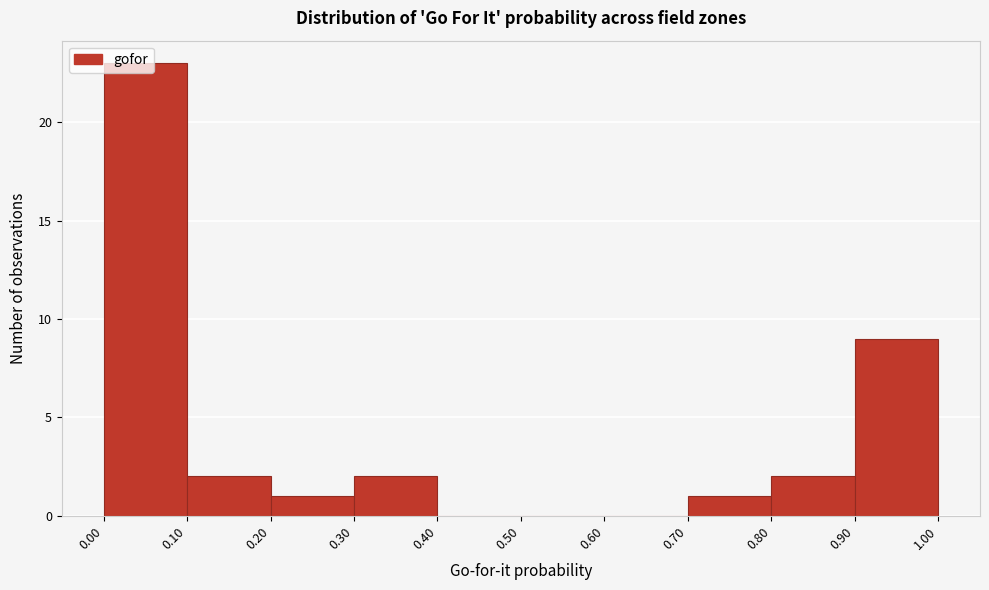

Which range on the x-axis has the tallest bar?

0.00 to 0.10